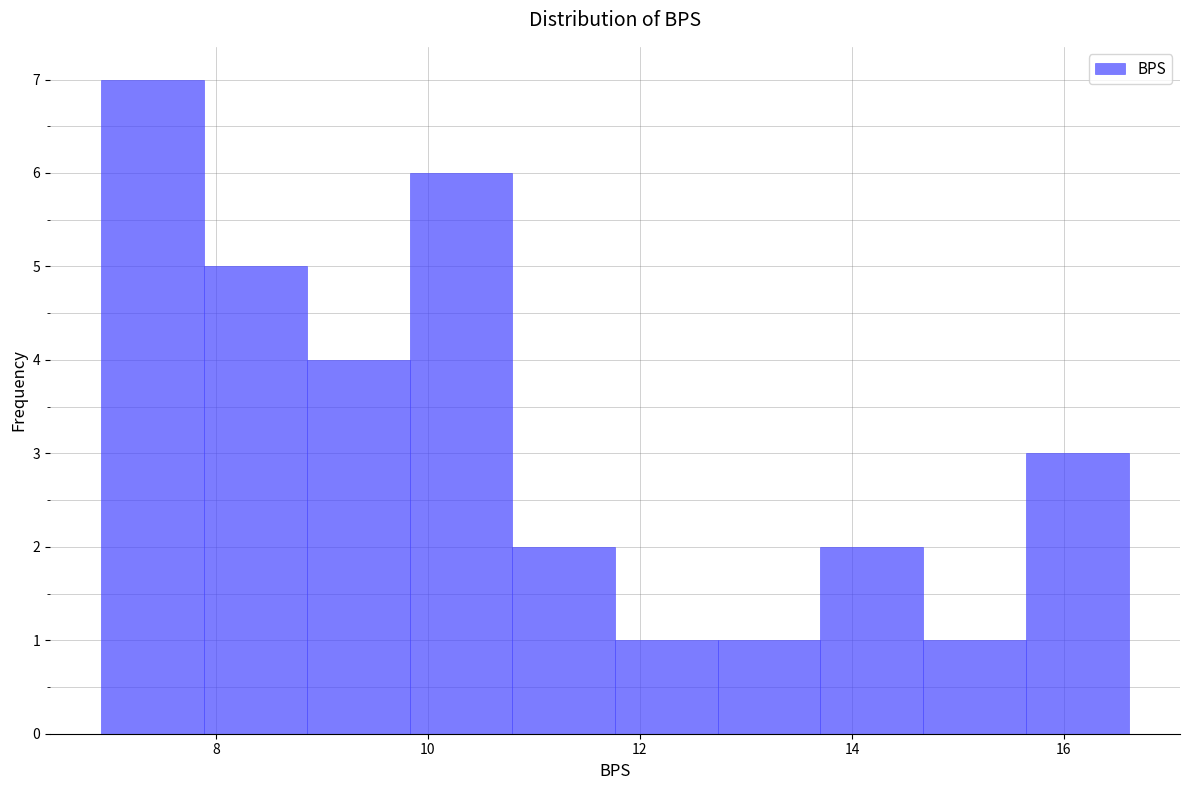

Reading left to right, list every bar in this chart as the range it spans on the x-axis followed by its height. Neither the bar edges nor the heights are printed on the chart, so give them approximately, as read against the axes.

7.0 to 7.8: 7
7.8 to 8.8: 5
8.8 to 9.8: 4
9.8 to 10.8: 6
10.8 to 11.8: 2
11.8 to 12.8: 1
12.8 to 13.8: 1
13.8 to 14.6: 2
14.6 to 15.6: 1
15.6 to 16.6: 3